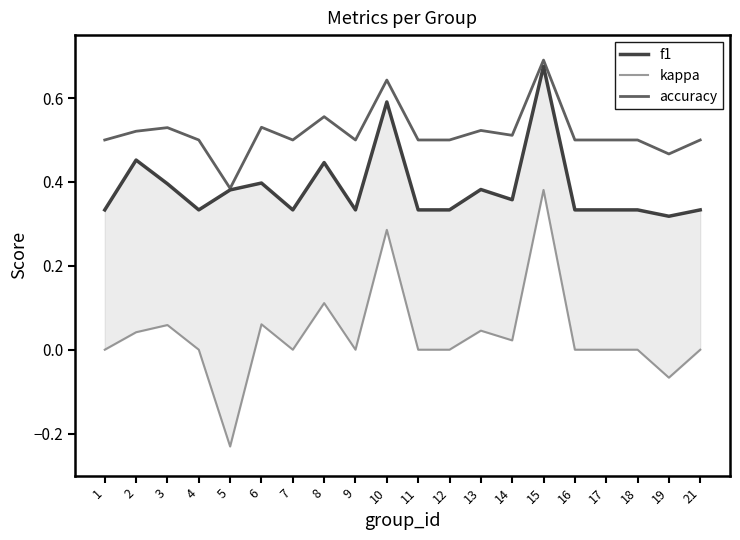

What are all the series names shown in the legend?

f1, kappa, accuracy